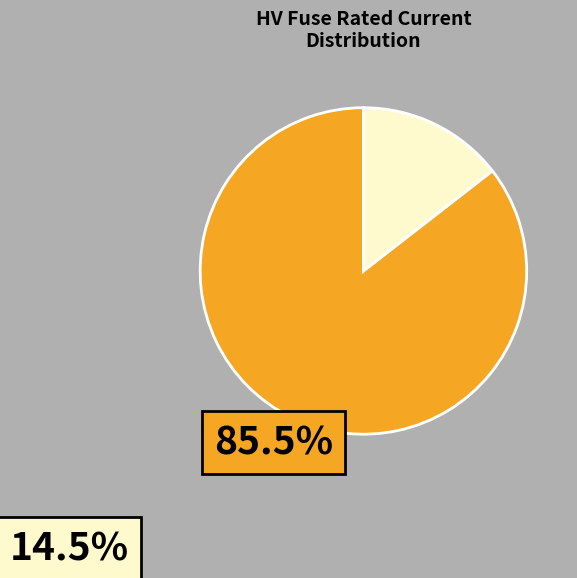

Is there any slice that represents more than half of the pie?

Yes